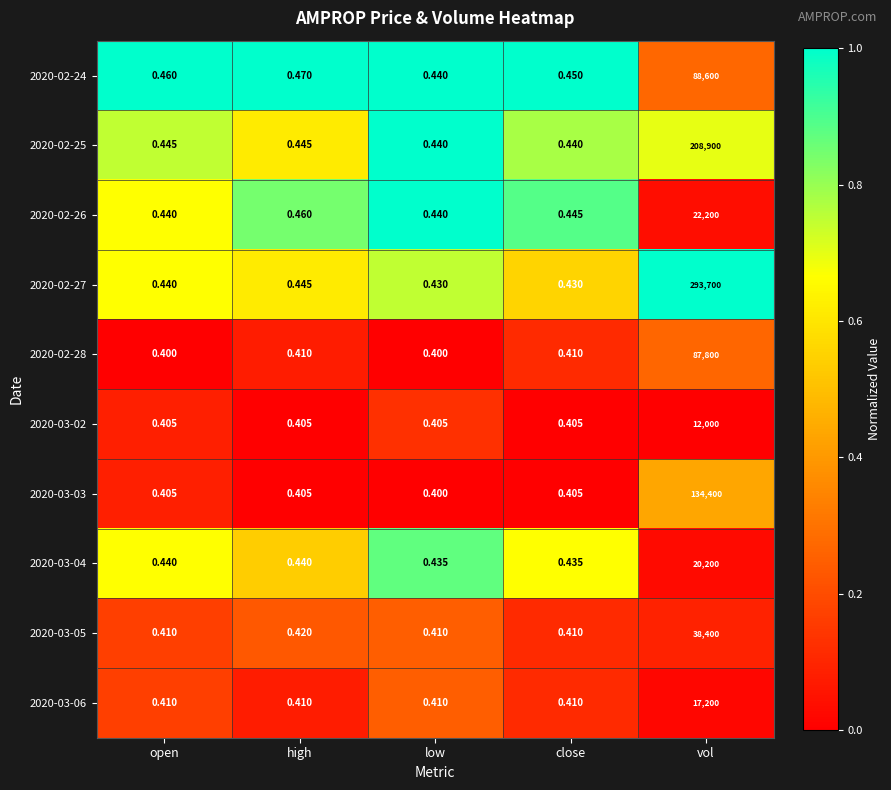

Which series has the largest total across all categories?

2020-02-27